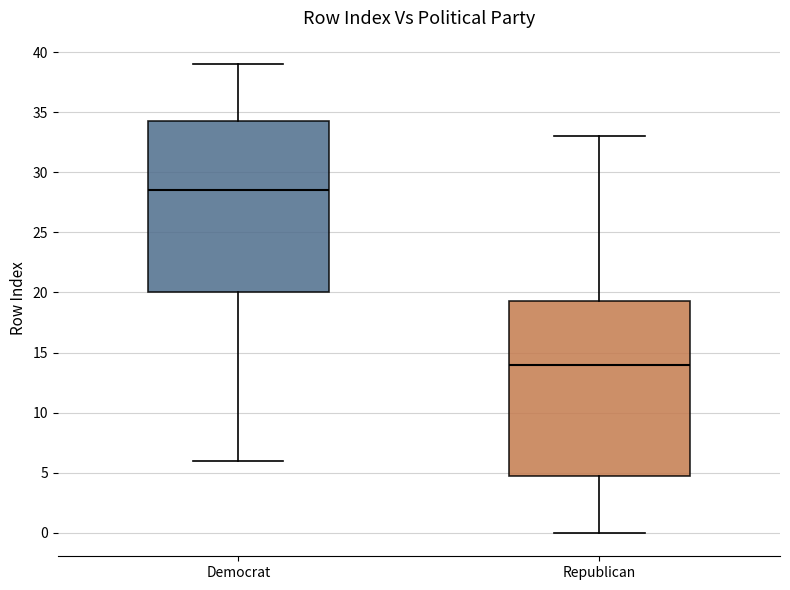

Which box's median line is the lowest?

Republican